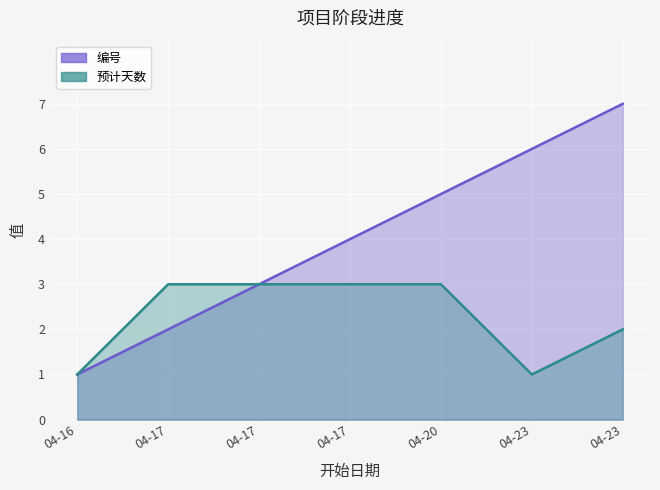

What is the difference between the maximum and minimum values in the 编号 series?

6